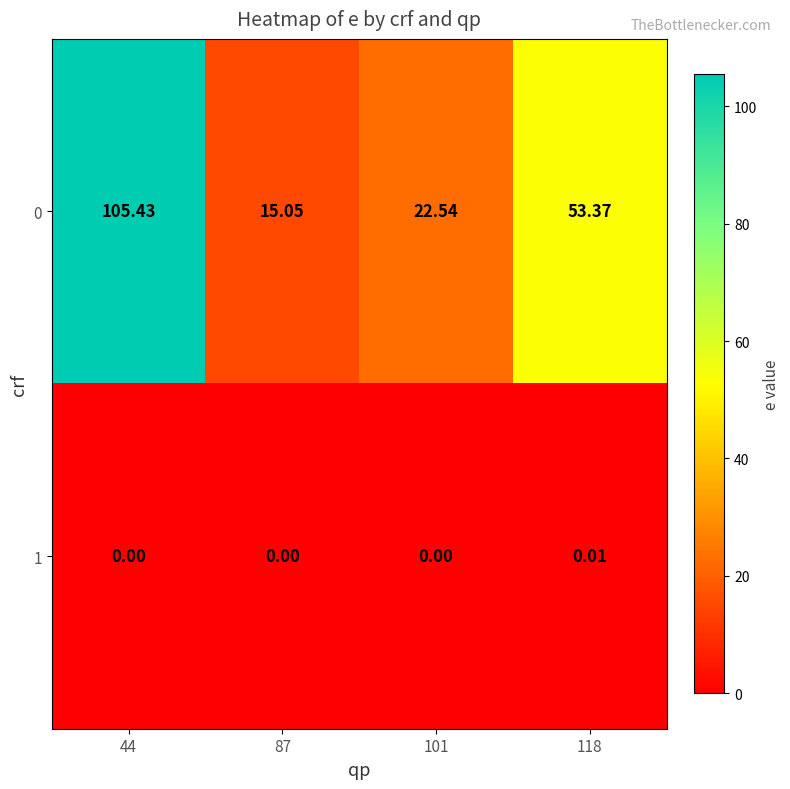

Is the value of 1 at 101 greater than the value of 0 at 101?

No